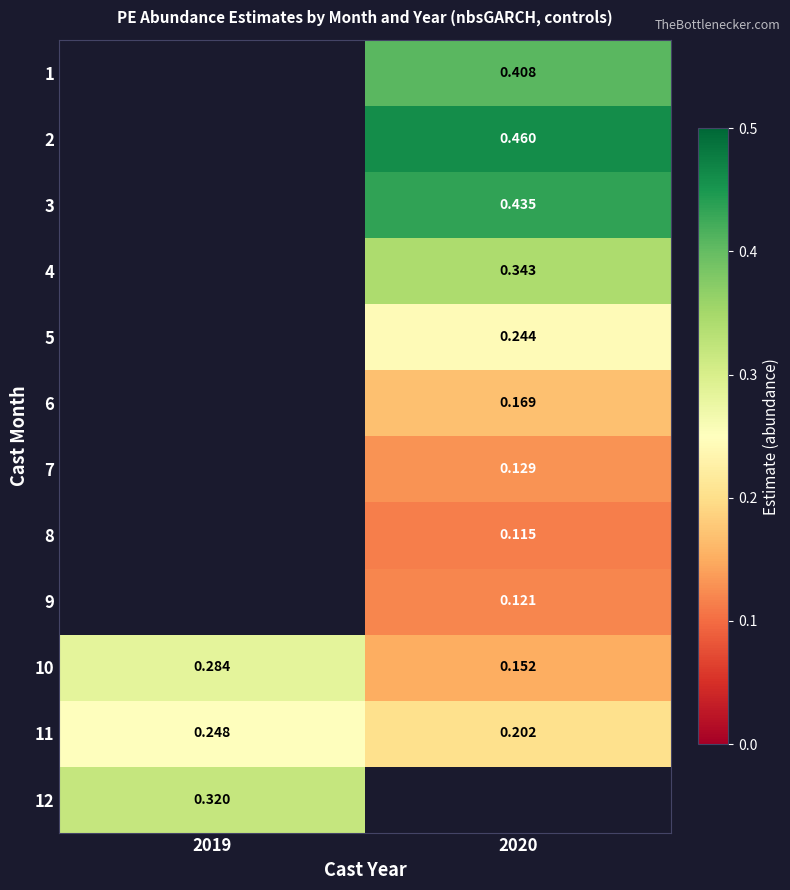

Is the value of 10 at 2020 greater than the value of 9 at 2020?

Yes